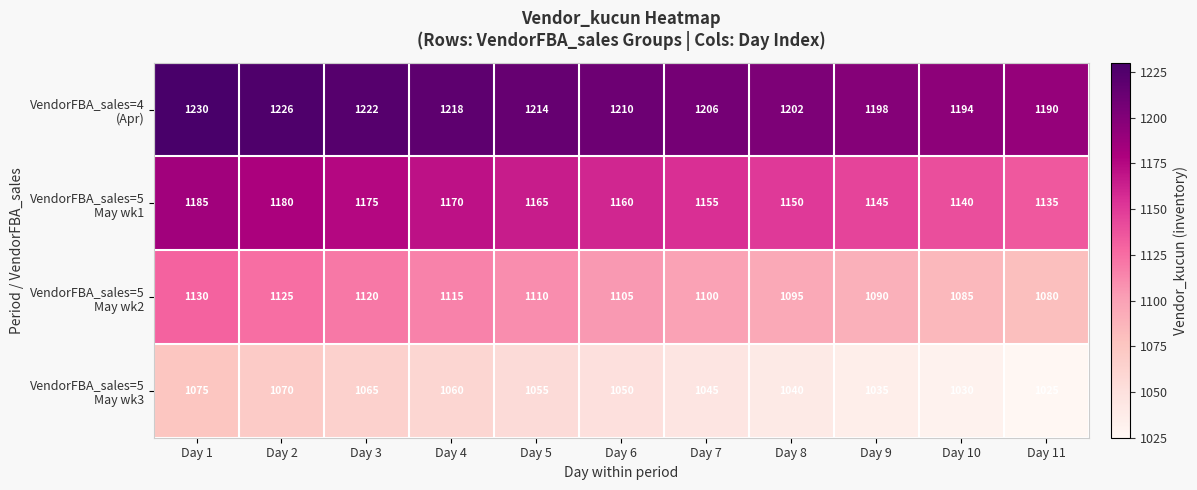

At which category is the sum across all series the highest?

Day 1